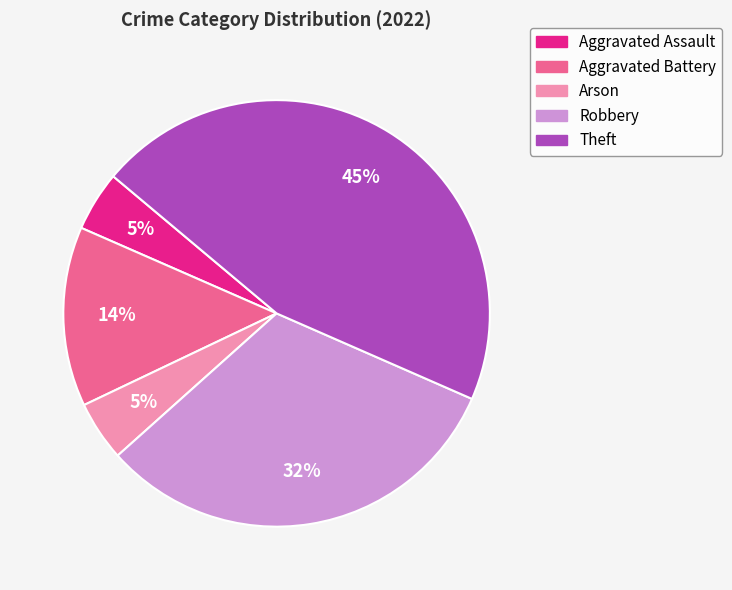

Do Aggravated Battery and Arson together represent more than half of the pie?

No